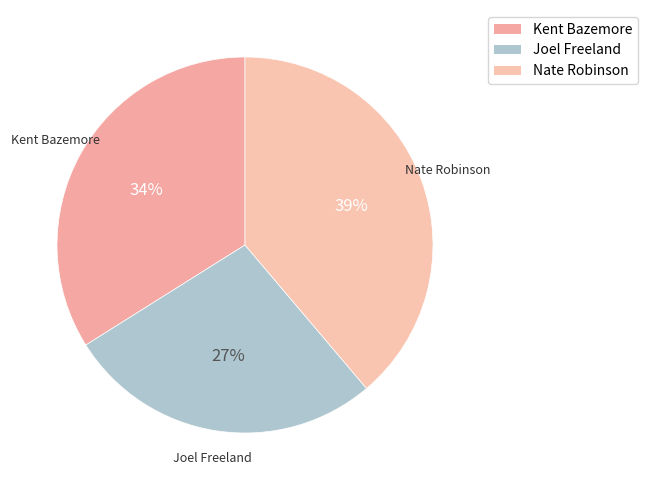

Approximately how many times larger is the value at Nate Robinson compared to Joel Freeland?

1.4